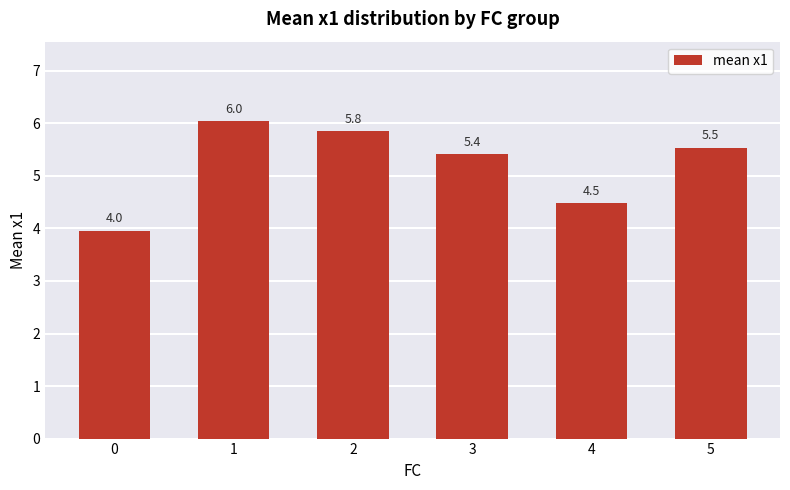

What is the minimum value shown in the chart?

4.0